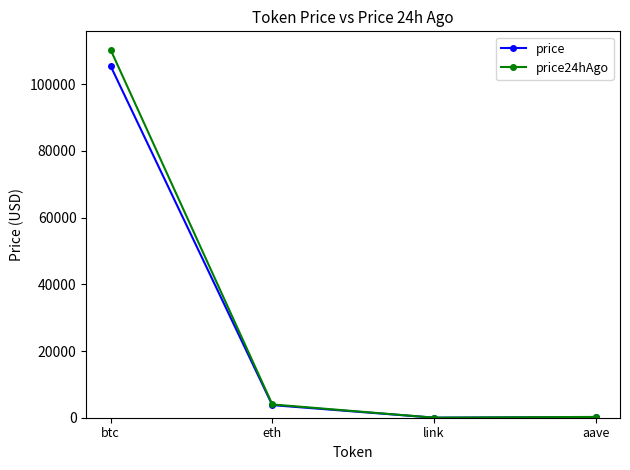

List the series in order of their peak value, highest first.

price24hAgo, price